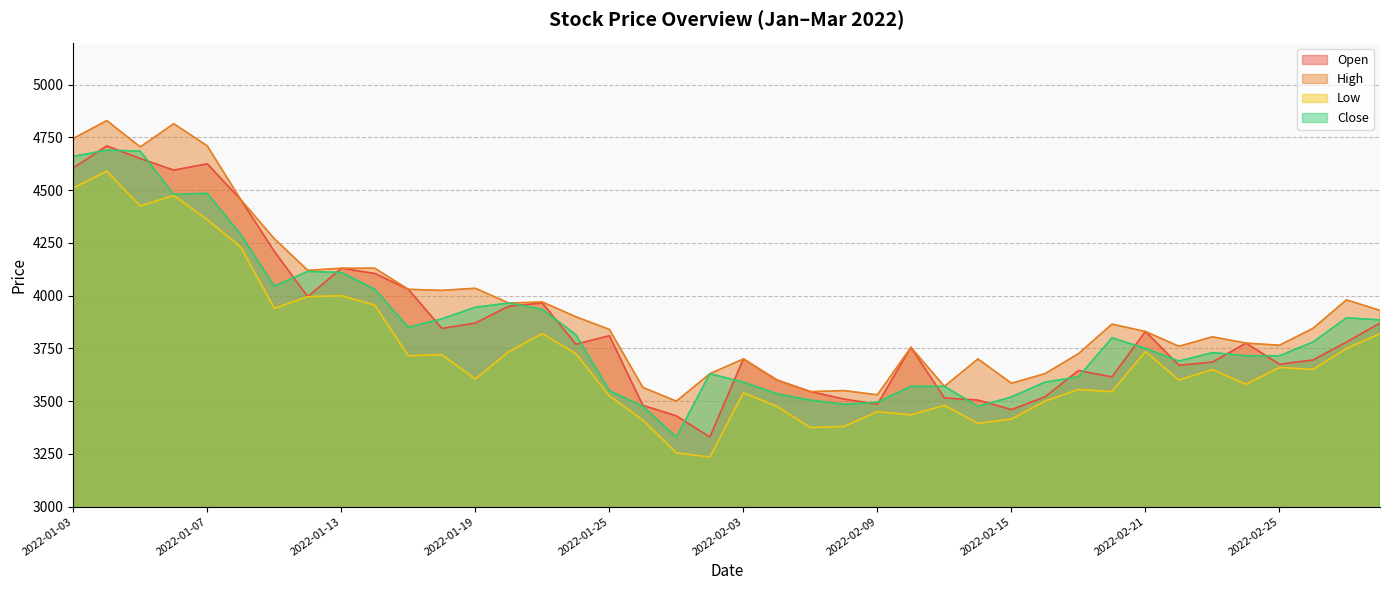

Which series has the widest spread of values?

Open